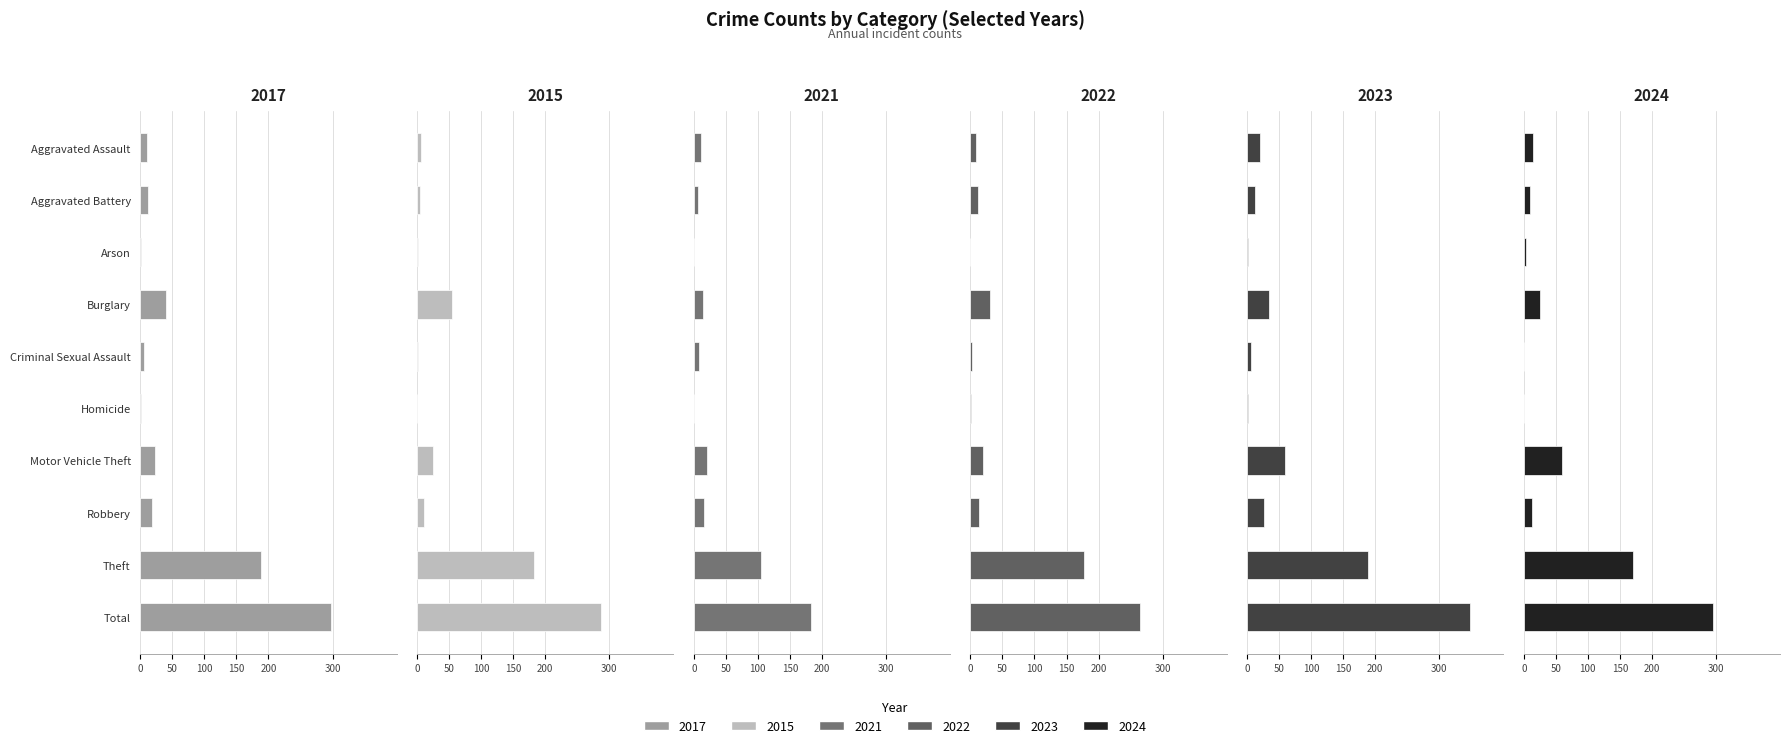

What is the difference between the maximum and minimum values in the 2024 series?

296